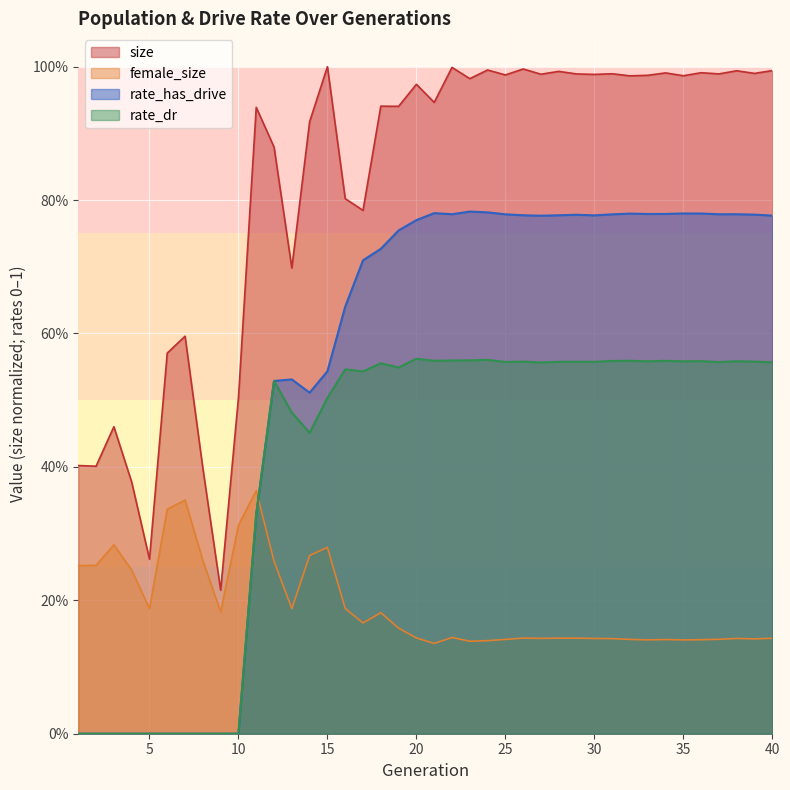

How many data points does each series have?

40